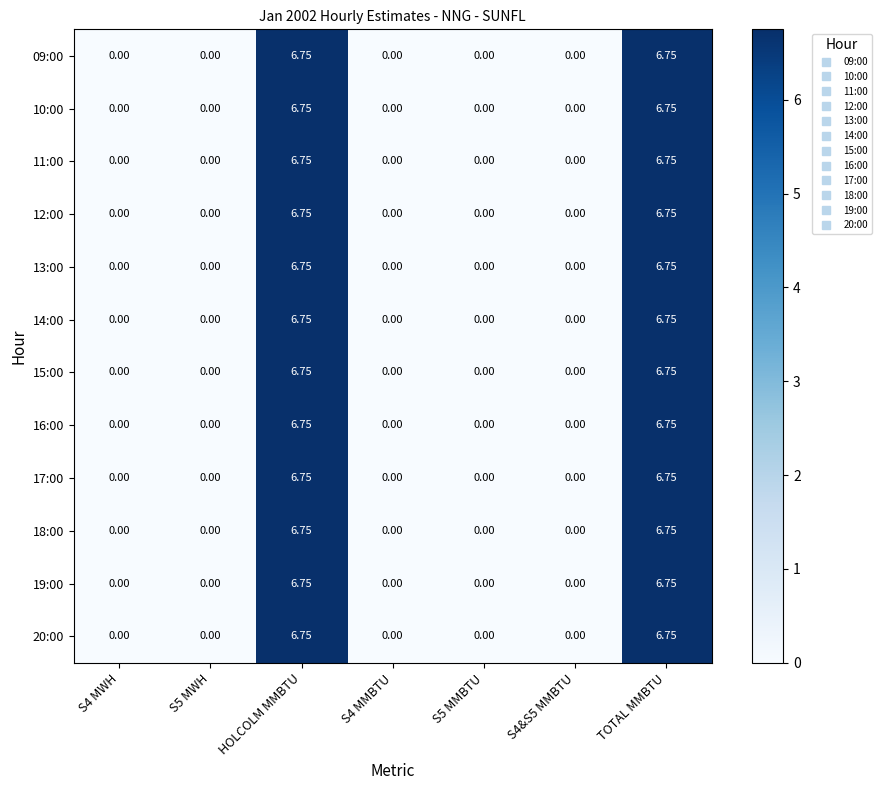

At how many categories does at least one series exceed 3?

2